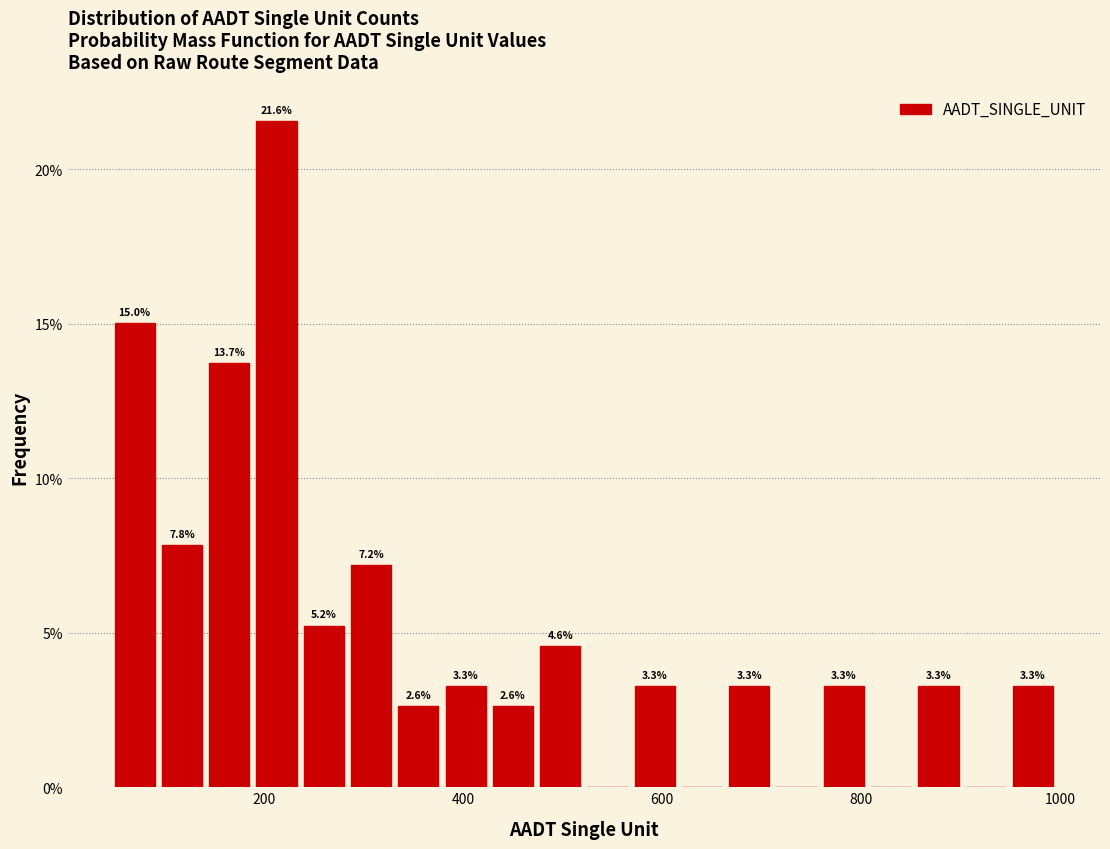

Read against the x-axis, roughly where is the centre of the tallest bar?

220